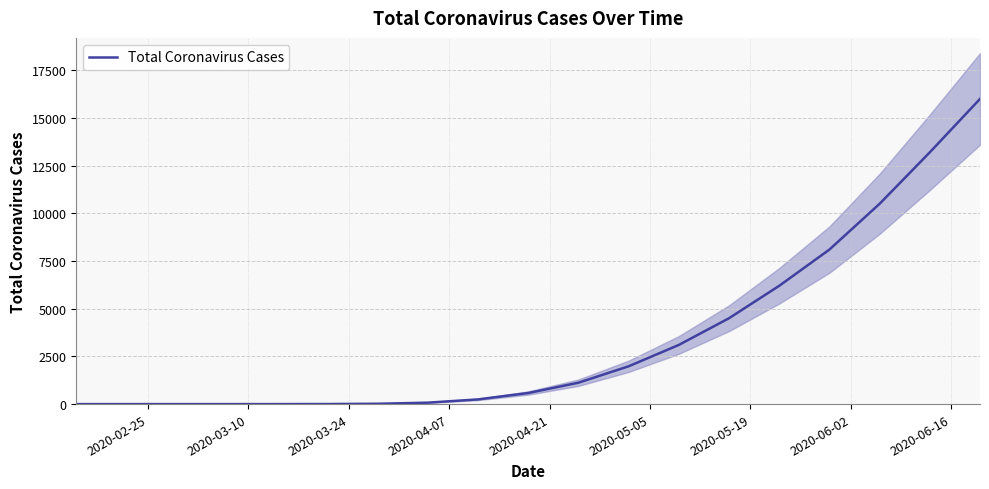

What is the difference between the maximum and minimum values?

16000